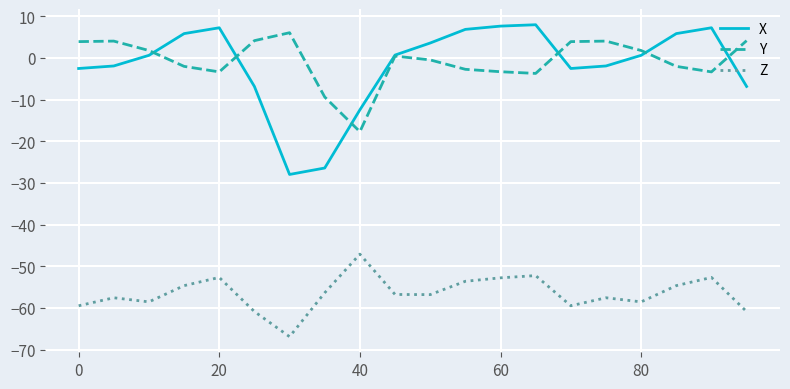

What is the highest value of the Z series?

-47.1